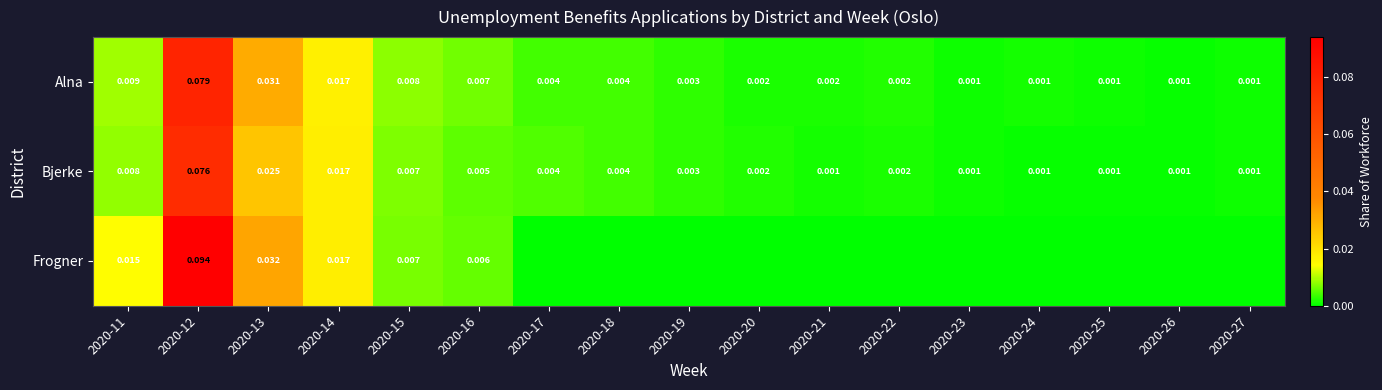

Is it true that Bjerke equals 0.0 at 2020-15?

False